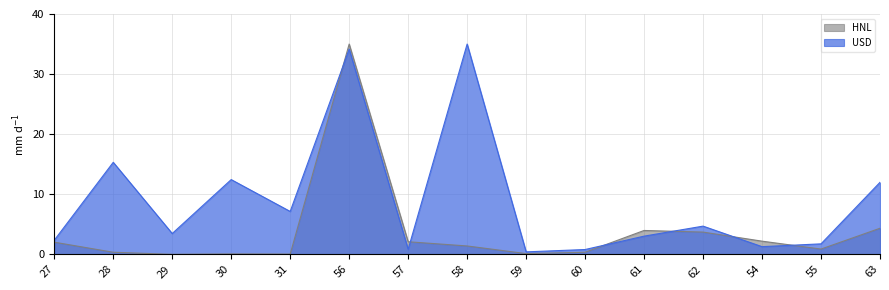

How many interior local valleys does the USD series have?

5